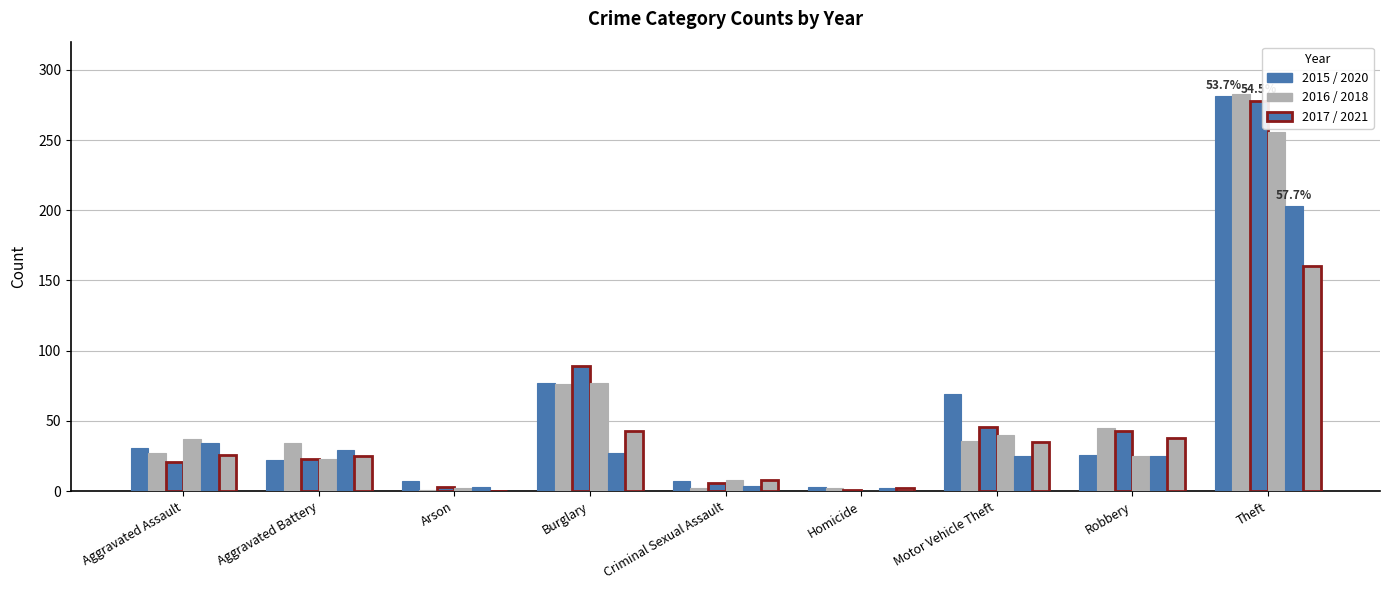

Reading left to right, transcribe all the data shown in this chart.

2015: 31	22	7	77	7	3	69	26	281
2017: 21	23	3	89	6	1	46	43	278
2020: 34	29	3	27	4	2	25	25	203
2016: 27	34	1	76	2	2	36	45	283
2018: 37	23	2	77	8	0	40	25	256
2021: 26	25	0	43	8	2	35	38	160